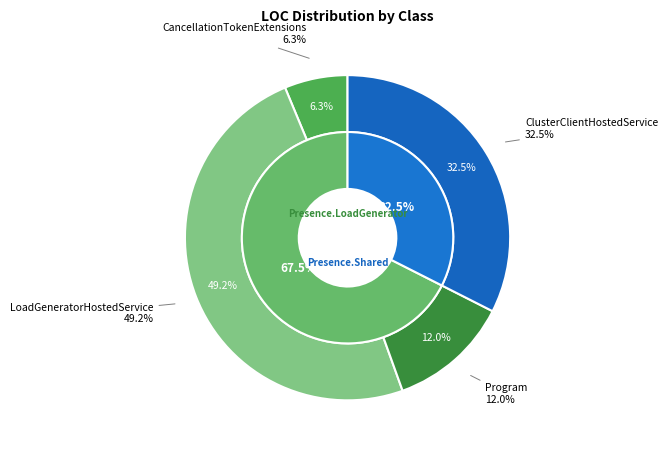

How many segments does this pie chart have?

4